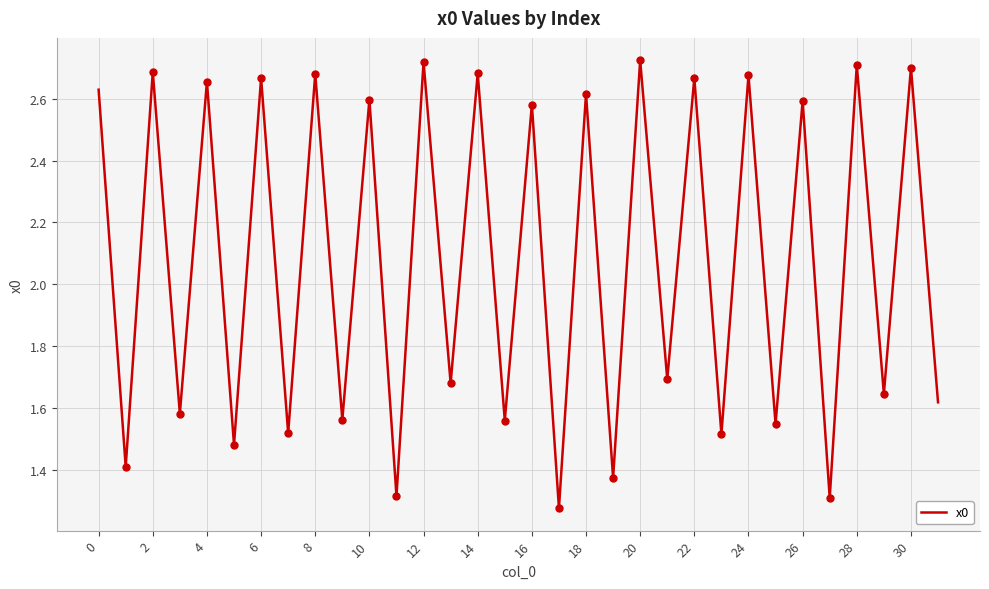

How many lines are shown in the chart?

1